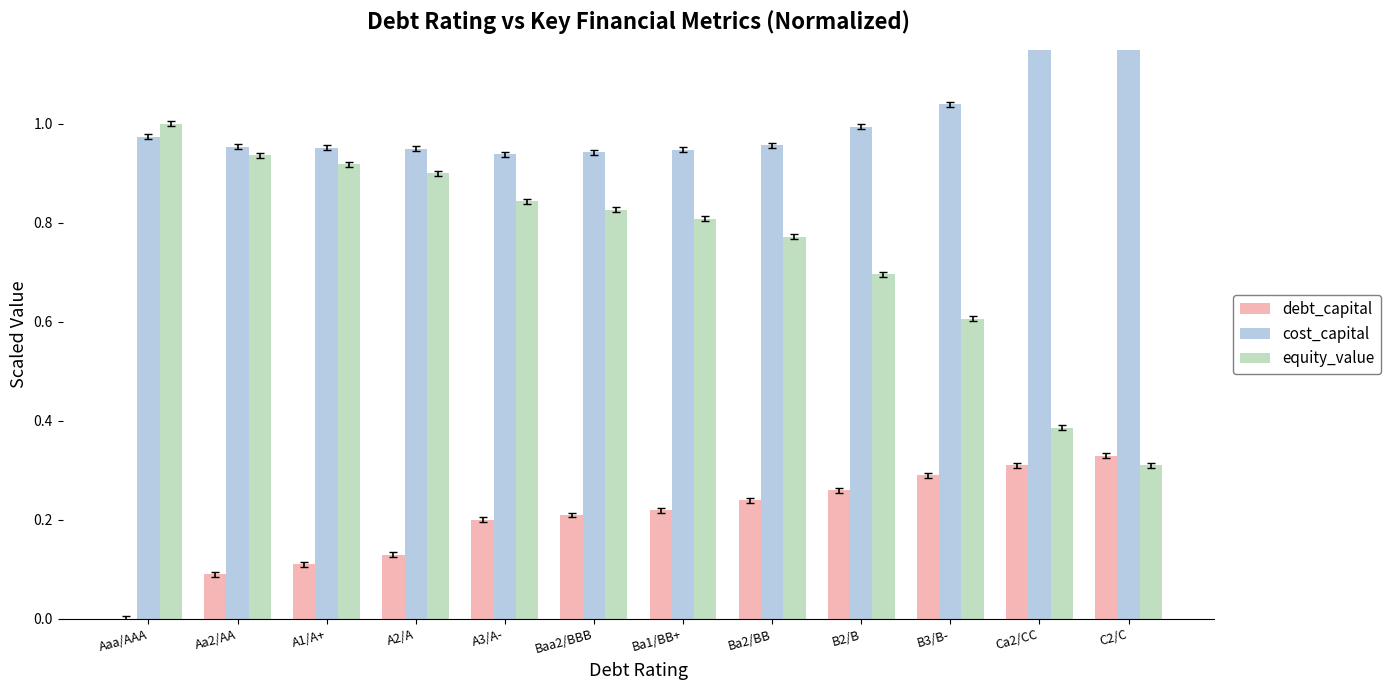

What is the difference between the maximum and second lowest values in the equity_value series?

0.6